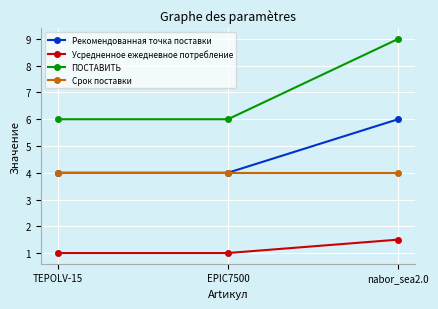

What are all the series names shown in the legend?

Рекомендованная точка поставки, Усредненное ежедневное потребление, ПОСТАВИТЬ, Срок поставки